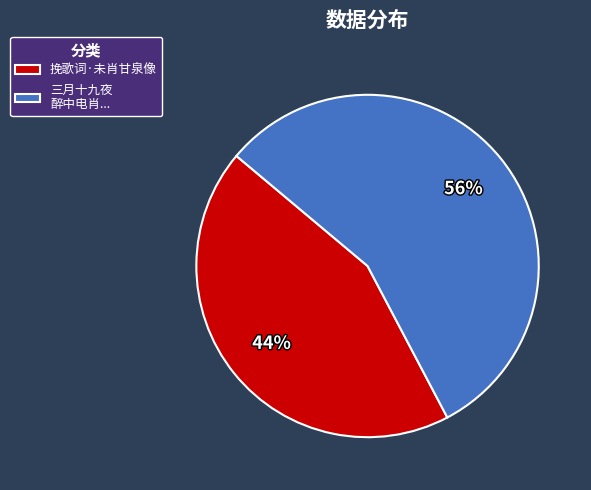

What percentage is the 三月十九夜 醉中电肖... slice, to the nearest percent?

56%